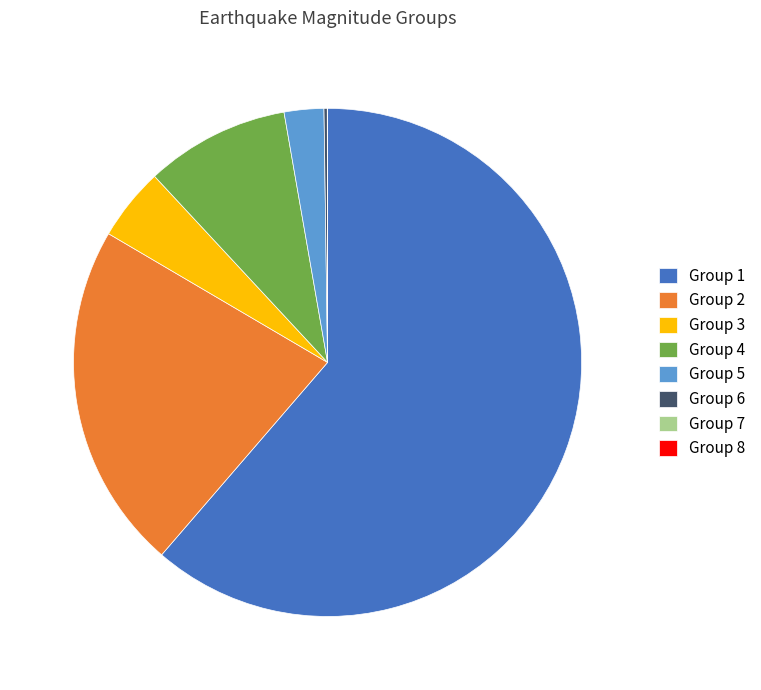

Is it true that Group 2 is 30% of the pie?

False